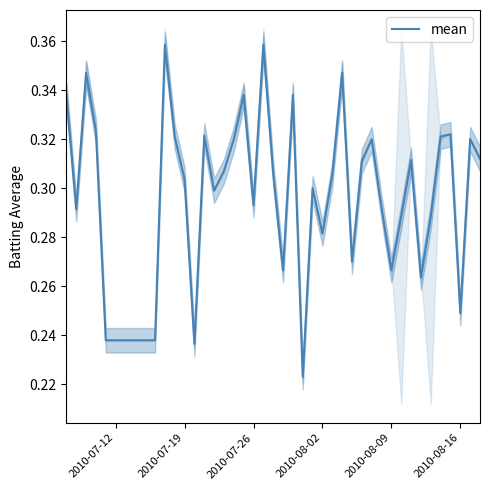

True or false: the data shows 0.3 at 2010-07-26.

True